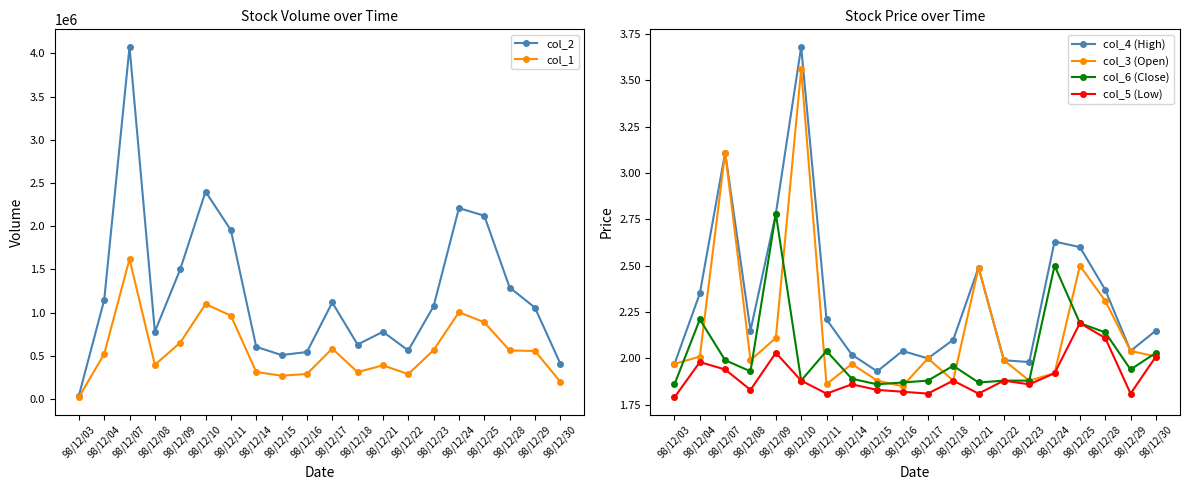

Reading left to right, transcribe all the data shown in this chart.

col_2: 98/12/03=38520.0	98/12/04=1145580.0	98/12/07=4074410.0	98/12/08=779840.0	98/12/09=1499880.0	98/12/10=2399590.0	98/12/11=1953740.0	98/12/14=604140.0	98/12/15=508810.0	98/12/16=544060.0	98/12/17=1117000.0	98/12/18=630420.0	98/12/21=778260.0	98/12/22=561750.0	98/12/23=1073470.0	98/12/24=2208930.0	98/12/25=2121090.0	98/12/28=1290360.0	98/12/29=1057270.0	98/12/30=409910.0
col_1: 98/12/03=20000.0	98/12/04=522000.0	98/12/07=1619000.0	98/12/08=396000.0	98/12/09=652000.0	98/12/10=1099000.0	98/12/11=965000.0	98/12/14=313000.0	98/12/15=270000.0	98/12/16=290000.0	98/12/17=584000.0	98/12/18=312000.0	98/12/21=390000.0	98/12/22=288000.0	98/12/23=566000.0	98/12/24=1004000.0	98/12/25=888000.0	98/12/28=562000.0	98/12/29=556000.0	98/12/30=200000.0
col_4 (High): 98/12/03=2.0	98/12/04=2.4	98/12/07=3.1	98/12/08=2.1	98/12/09=2.8	98/12/10=3.7	98/12/11=2.2	98/12/14=2.0	98/12/15=1.9	98/12/16=2.0	98/12/17=2.0	98/12/18=2.1	98/12/21=2.5	98/12/22=2.0	98/12/23=2.0	98/12/24=2.6	98/12/25=2.6	98/12/28=2.4	98/12/29=2.0	98/12/30=2.1
col_3 (Open): 98/12/03=2.0	98/12/04=2.0	98/12/07=3.1	98/12/08=2.0	98/12/09=2.1	98/12/10=3.6	98/12/11=1.9	98/12/14=2.0	98/12/15=1.9	98/12/16=1.9	98/12/17=2.0	98/12/18=1.9	98/12/21=2.5	98/12/22=2.0	98/12/23=1.9	98/12/24=1.9	98/12/25=2.5	98/12/28=2.3	98/12/29=2.0	98/12/30=2.0
col_6 (Close): 98/12/03=1.9	98/12/04=2.2	98/12/07=2.0	98/12/08=1.9	98/12/09=2.8	98/12/10=1.9	98/12/11=2.0	98/12/14=1.9	98/12/15=1.9	98/12/16=1.9	98/12/17=1.9	98/12/18=2.0	98/12/21=1.9	98/12/22=1.9	98/12/23=1.9	98/12/24=2.5	98/12/25=2.2	98/12/28=2.1	98/12/29=1.9	98/12/30=2.0
col_5 (Low): 98/12/03=1.8	98/12/04=2.0	98/12/07=1.9	98/12/08=1.8	98/12/09=2.0	98/12/10=1.9	98/12/11=1.8	98/12/14=1.9	98/12/15=1.8	98/12/16=1.8	98/12/17=1.8	98/12/18=1.9	98/12/21=1.8	98/12/22=1.9	98/12/23=1.9	98/12/24=1.9	98/12/25=2.2	98/12/28=2.1	98/12/29=1.8	98/12/30=2.0